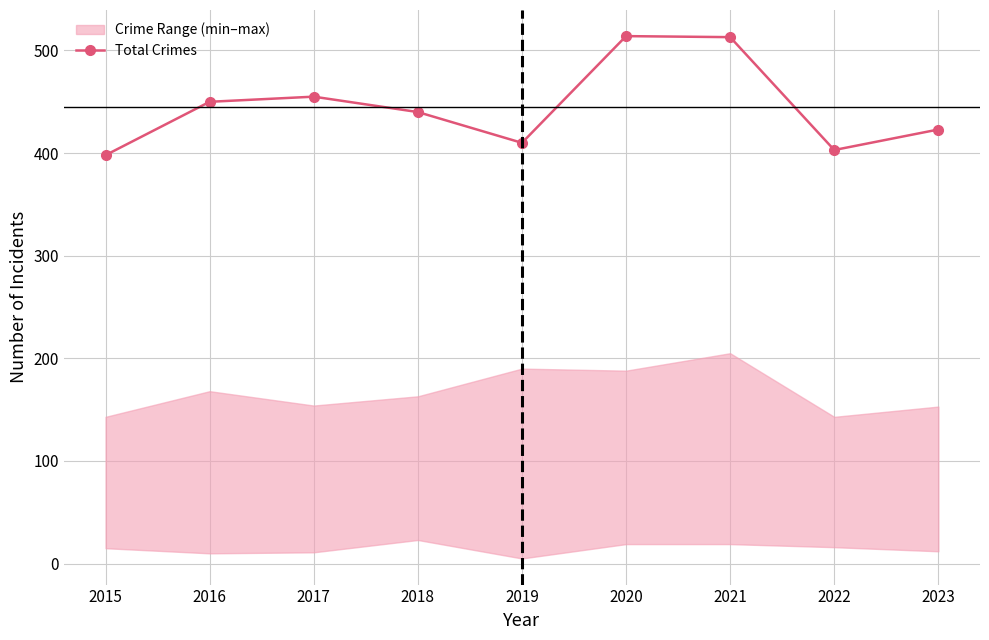

Is it true that the value at 2015 is 613?

False